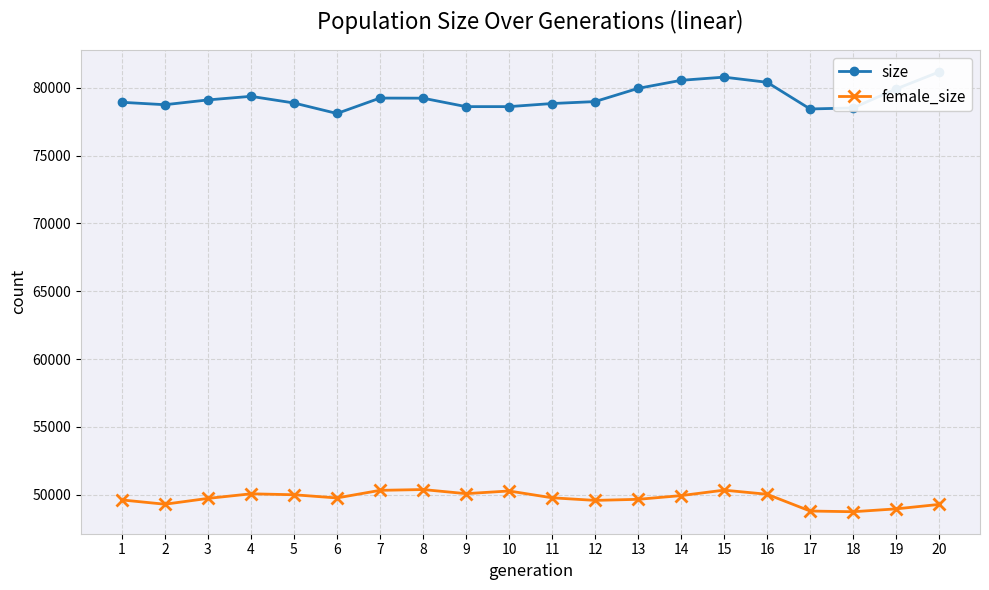

What are all the series names shown in the legend?

size, female_size